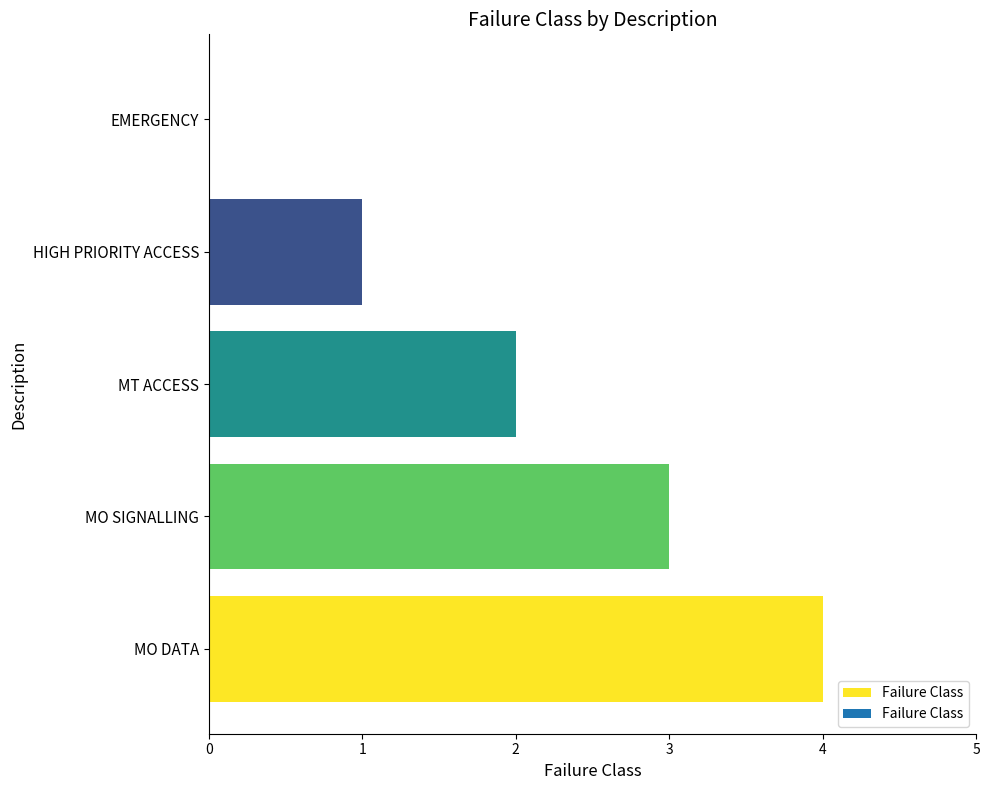

What is the ratio of the value at HIGH PRIORITY ACCESS to the value at MT ACCESS?

0.5